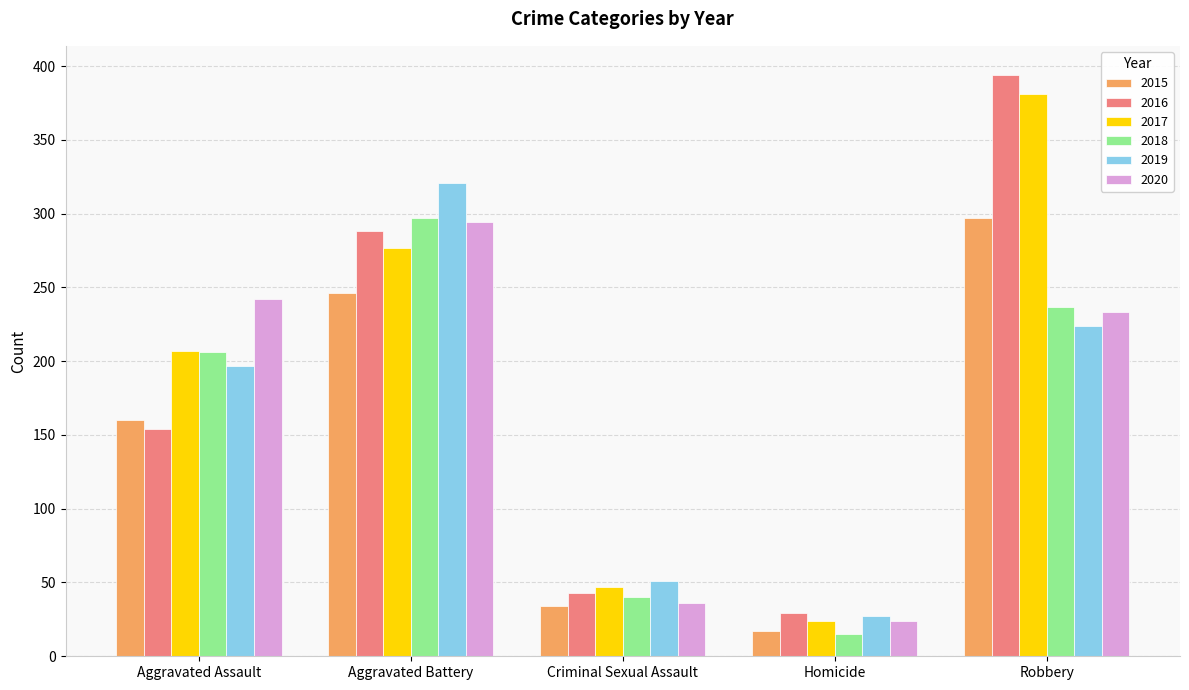

What is the total value across all series at Robbery?

1766